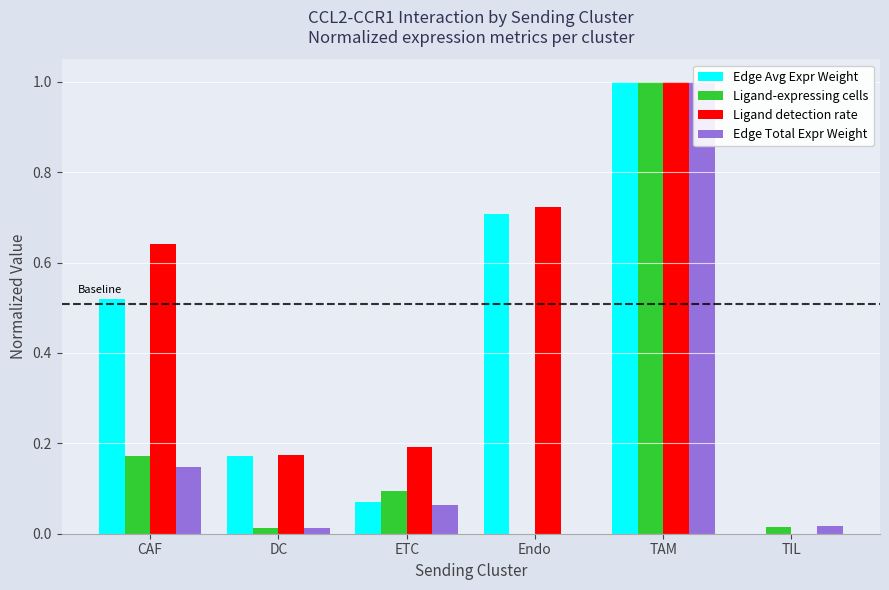

At how many categories does at least one series exceed 0?

6